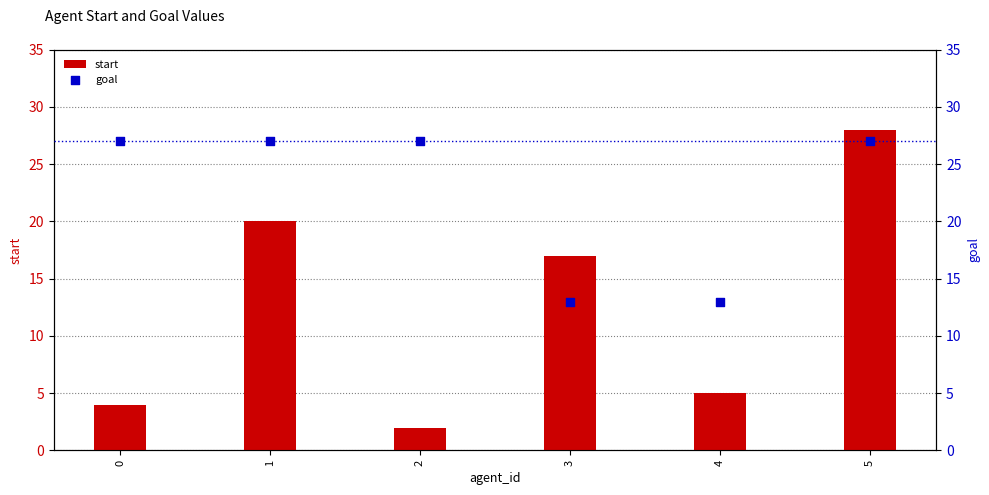

Which series has the largest total across all categories?

goal